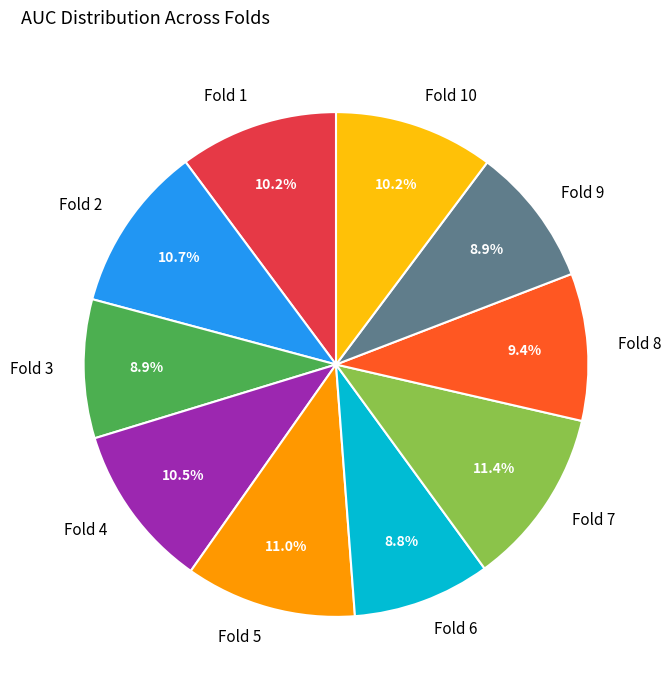

To the nearest percent, what is the combined percentage of Fold 5 and Fold 9?

20%